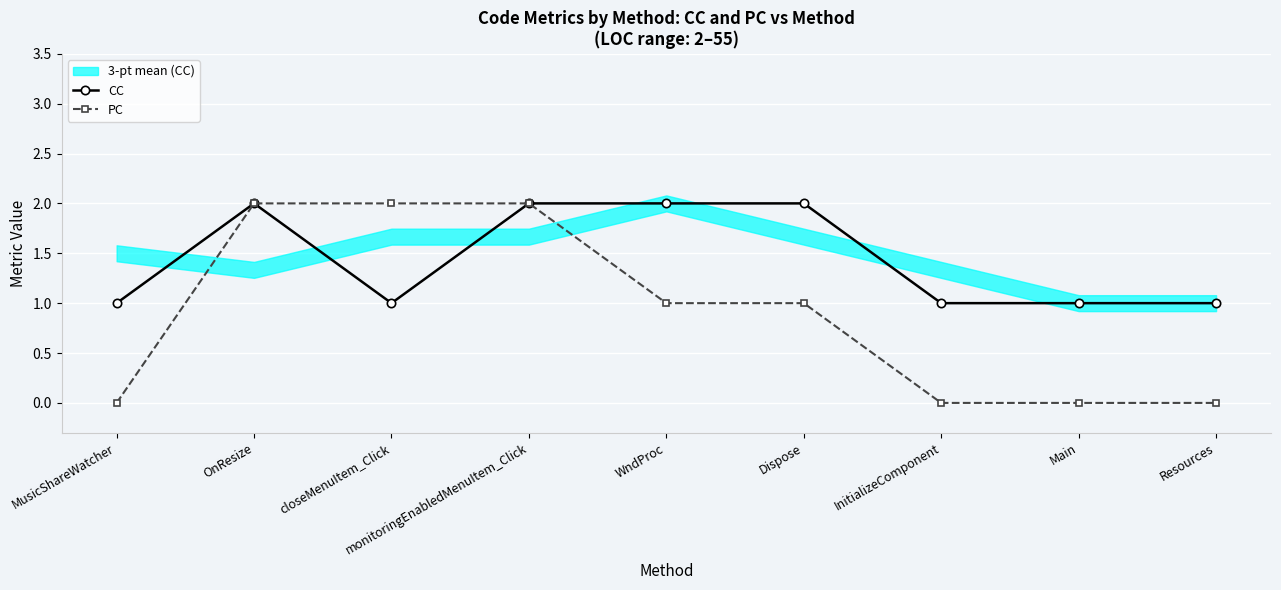

List the series in order of their overall mean, highest first.

CC, PC